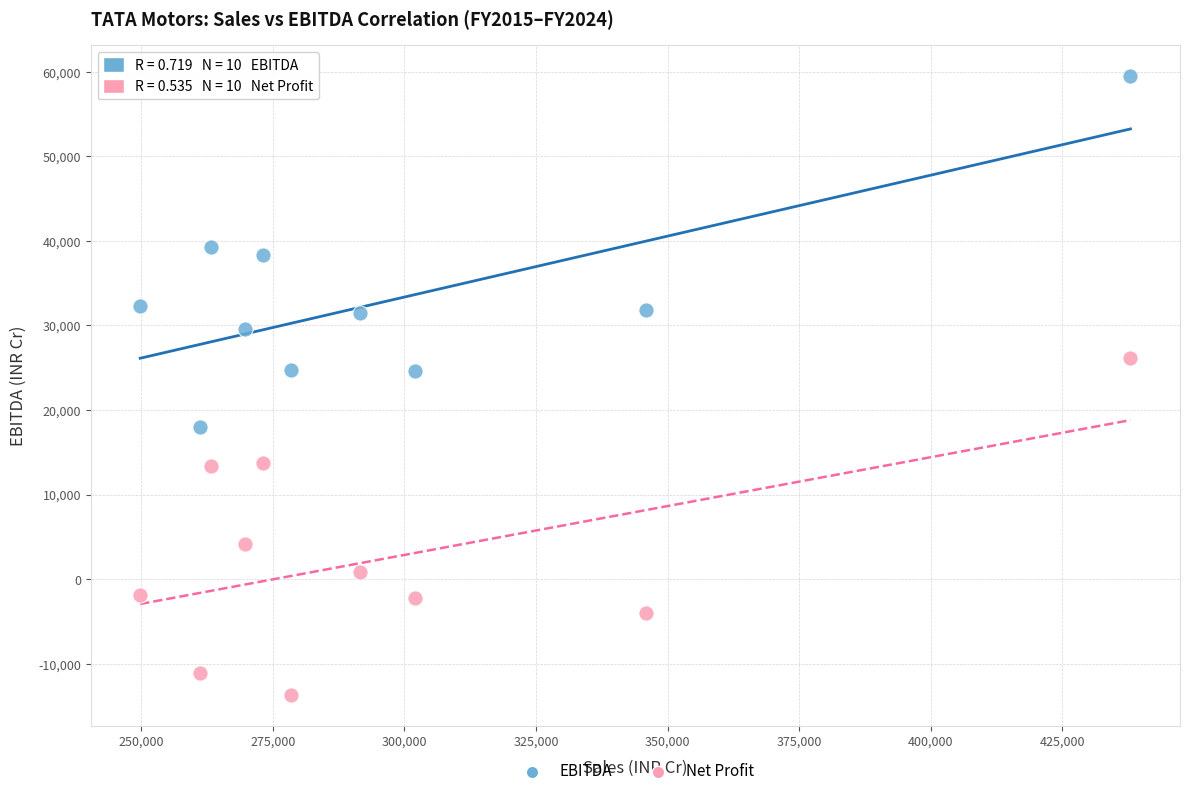

In the Net Profit series, what Y value is closest to 6237?

4194.5